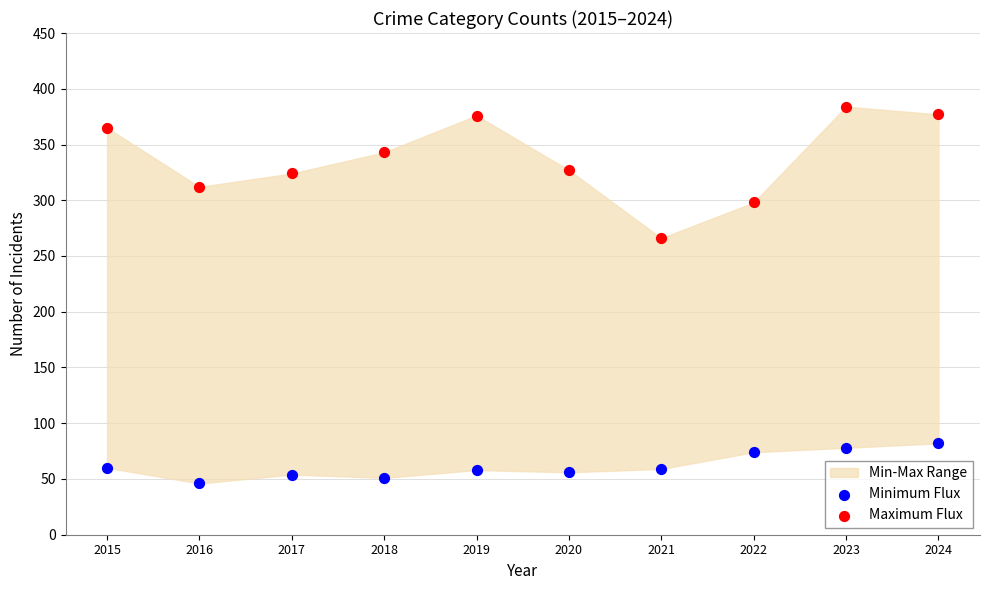

Across all data points, what is the range of Y values (max minus min)?

338